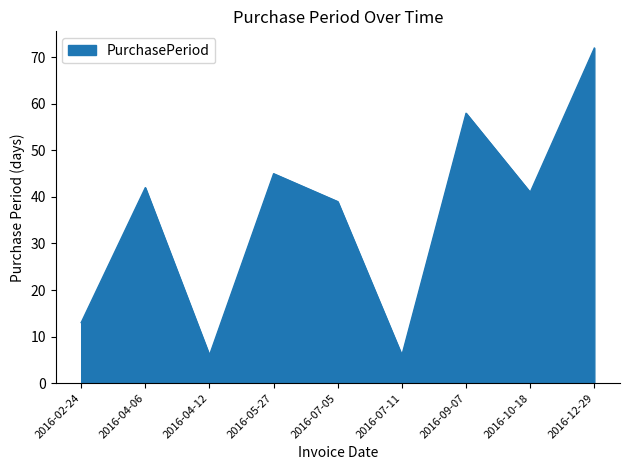

What is the difference between the values at 2016-07-11 and 2016-10-18?

35